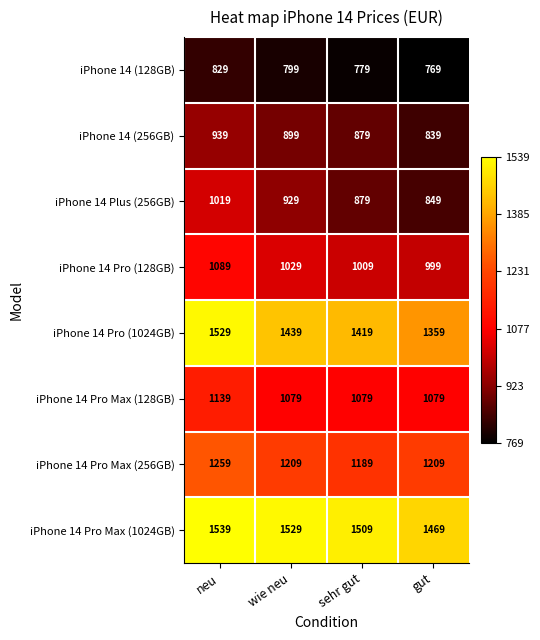

What is the sum of all iPhone 14 Pro Max (256GB) values?

4866